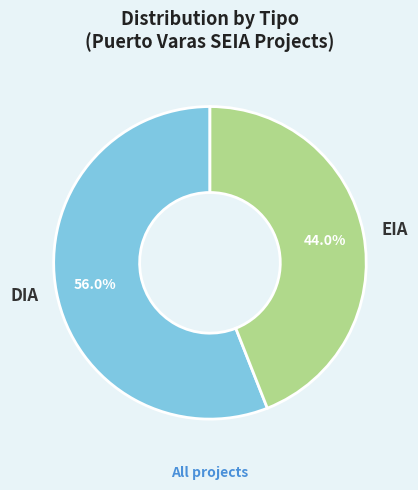

Between EIA and DIA, which is larger?

DIA